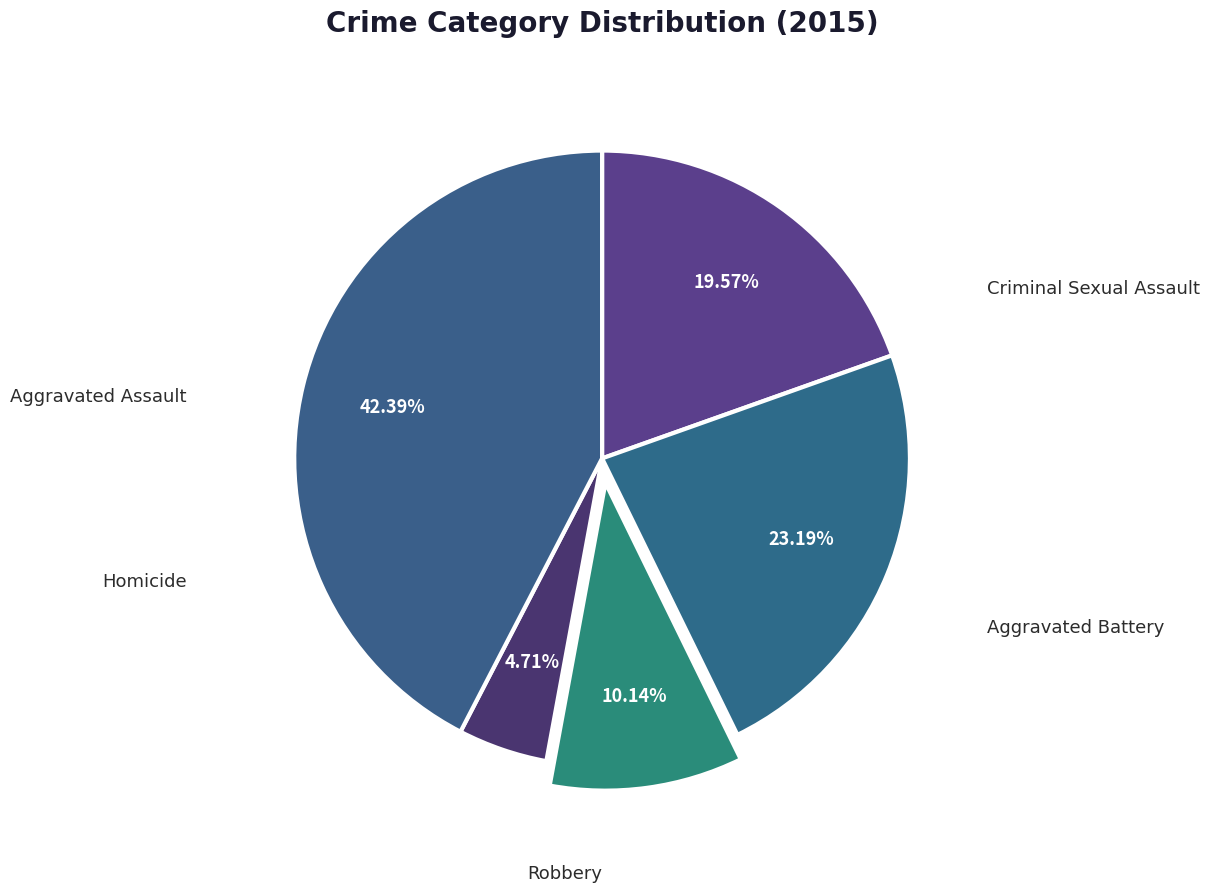

To the nearest percent, what is the average slice percentage?

20%